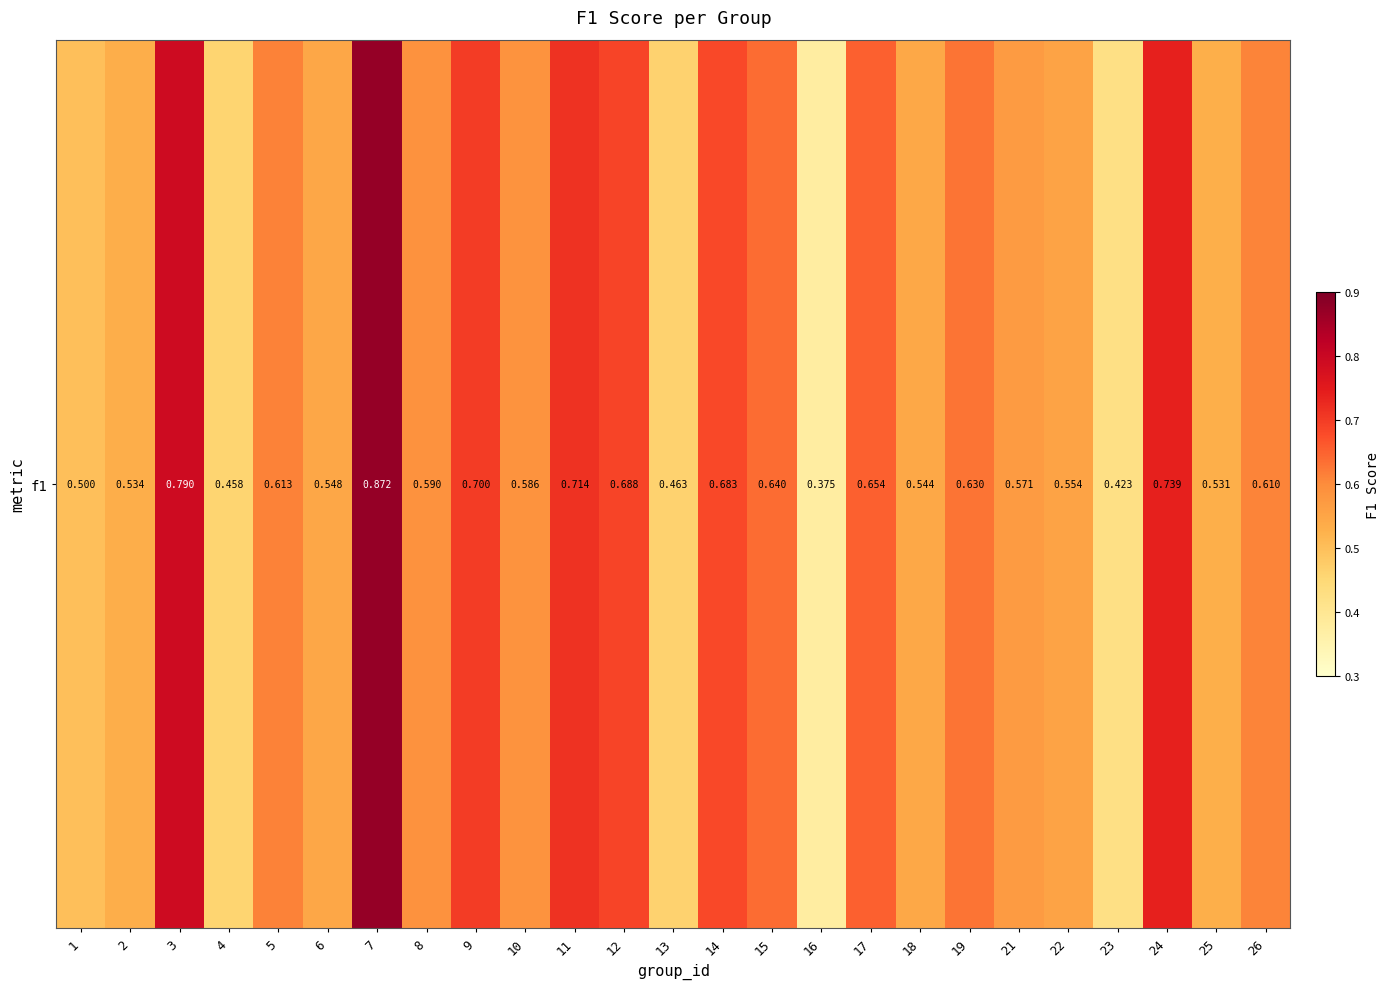

Which has a higher value, 2 or 16?

2